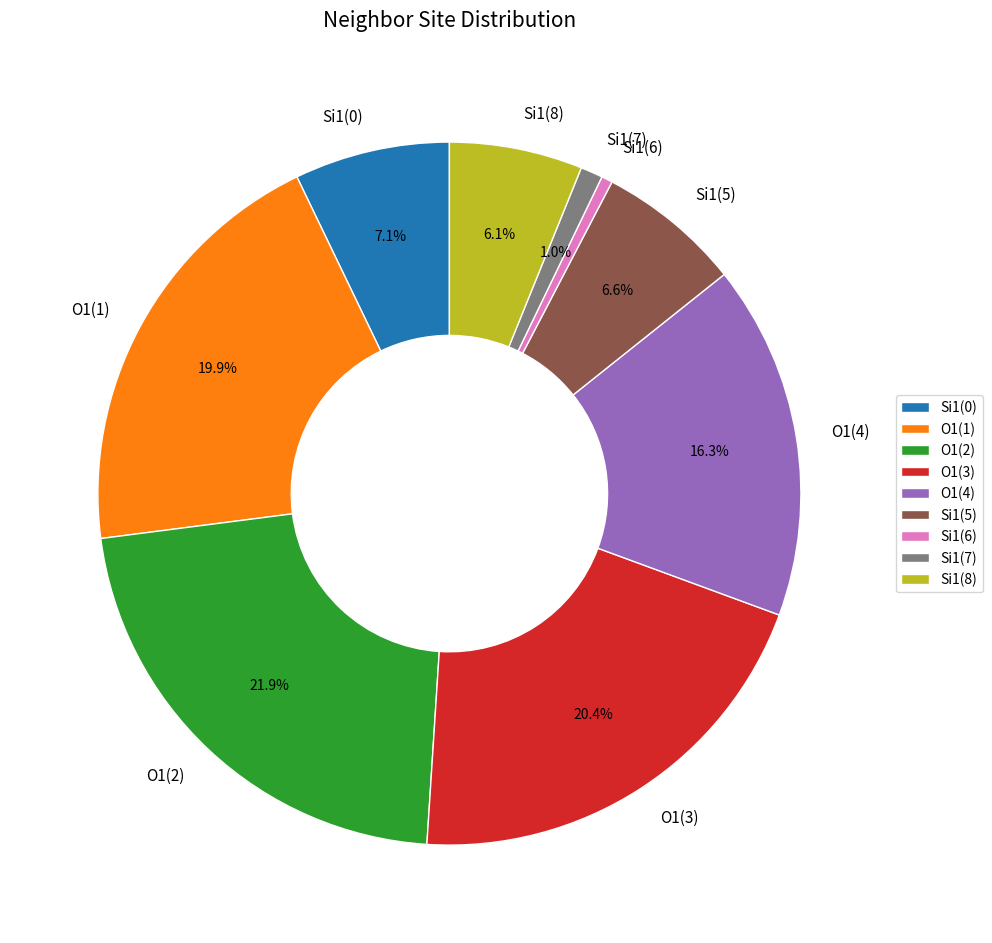

What is the ratio of the value at O1(1) to the value at Si1(0)?

2.8